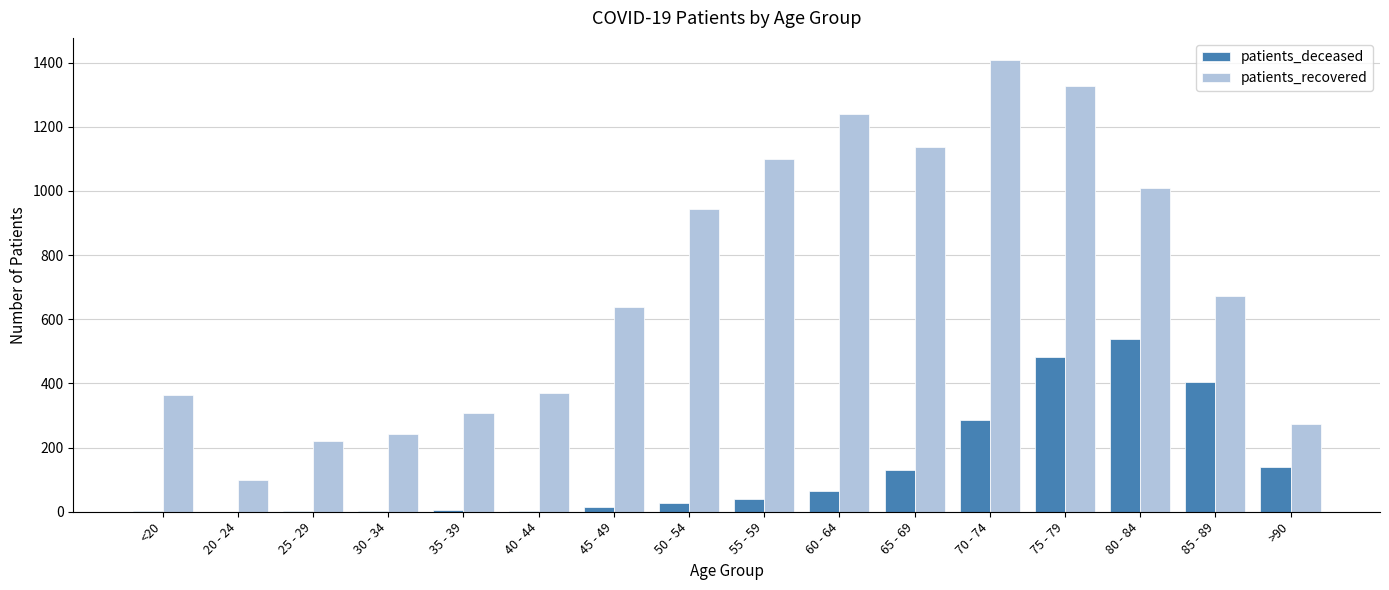

At which category does the chart reach its peak across all series?

70 - 74